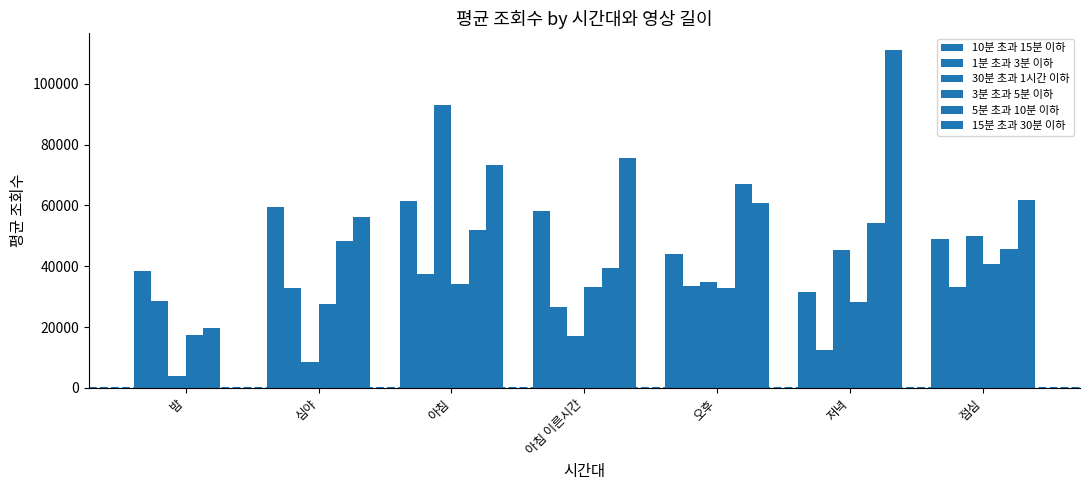

What is the total value across all series at 아침?

351197.3